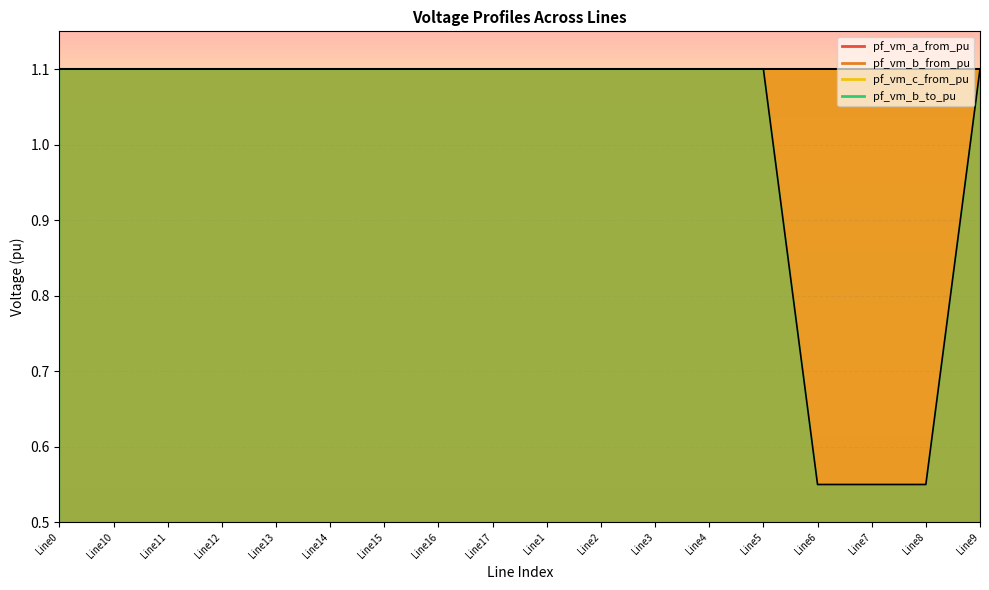

How many intersections are there between pf_vm_b_to_pu and pf_vm_c_from_pu?

3